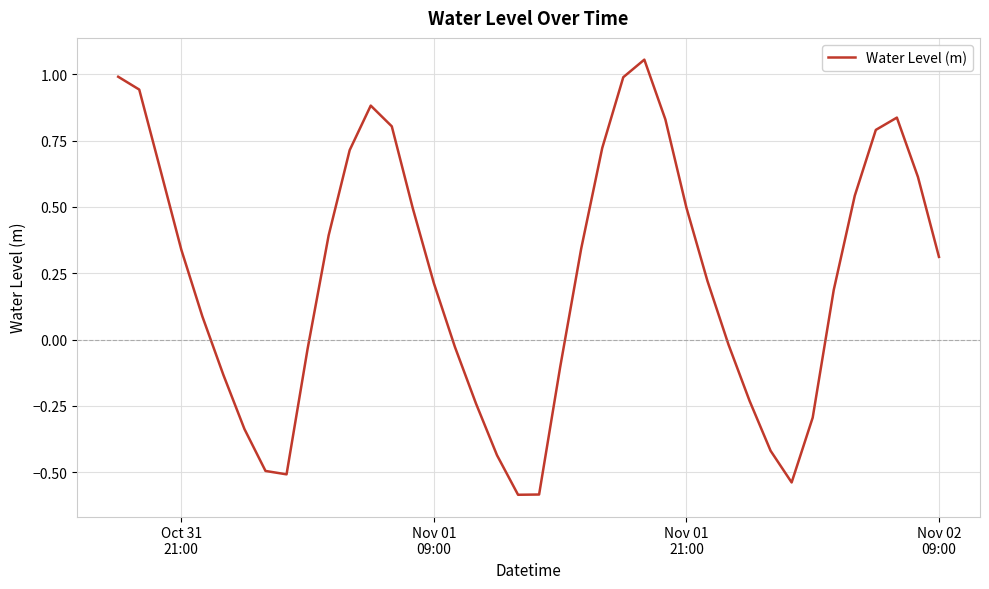

What is the minimum value shown in the chart?

-0.6